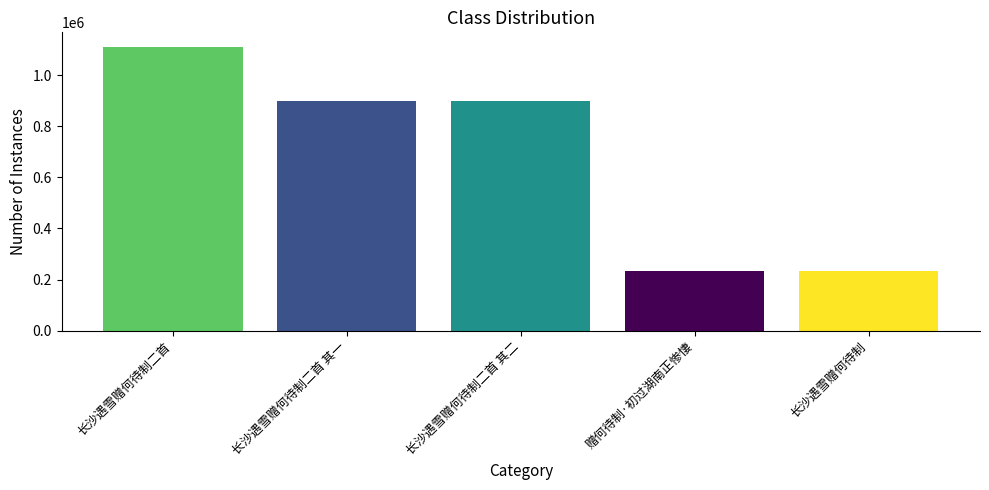

The chart shows a value of 347105 at 长沙遇雪赠何待制. True or false?

False